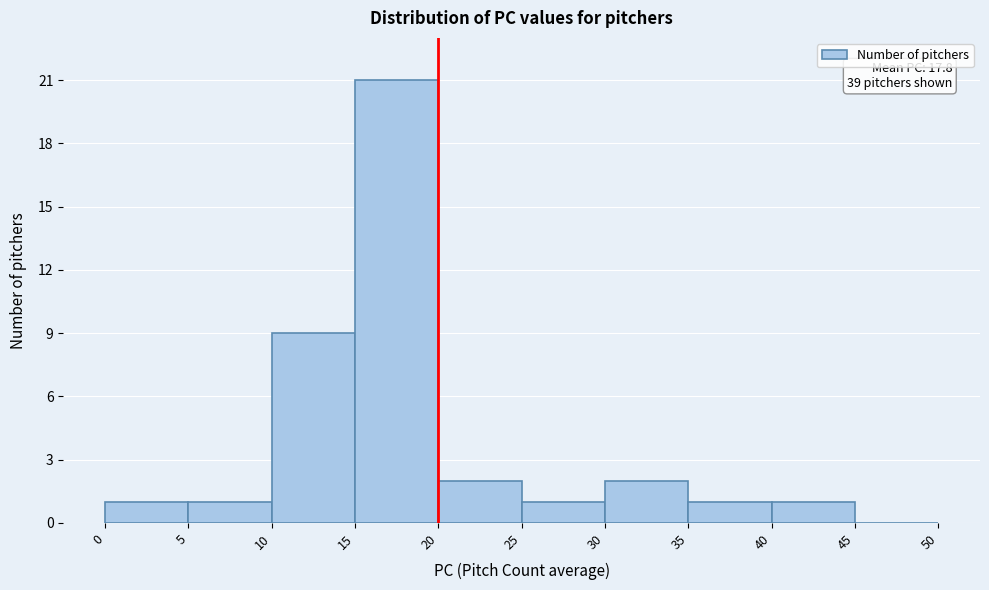

Over which range of the x-axis is the bar tallest?

15 to 20